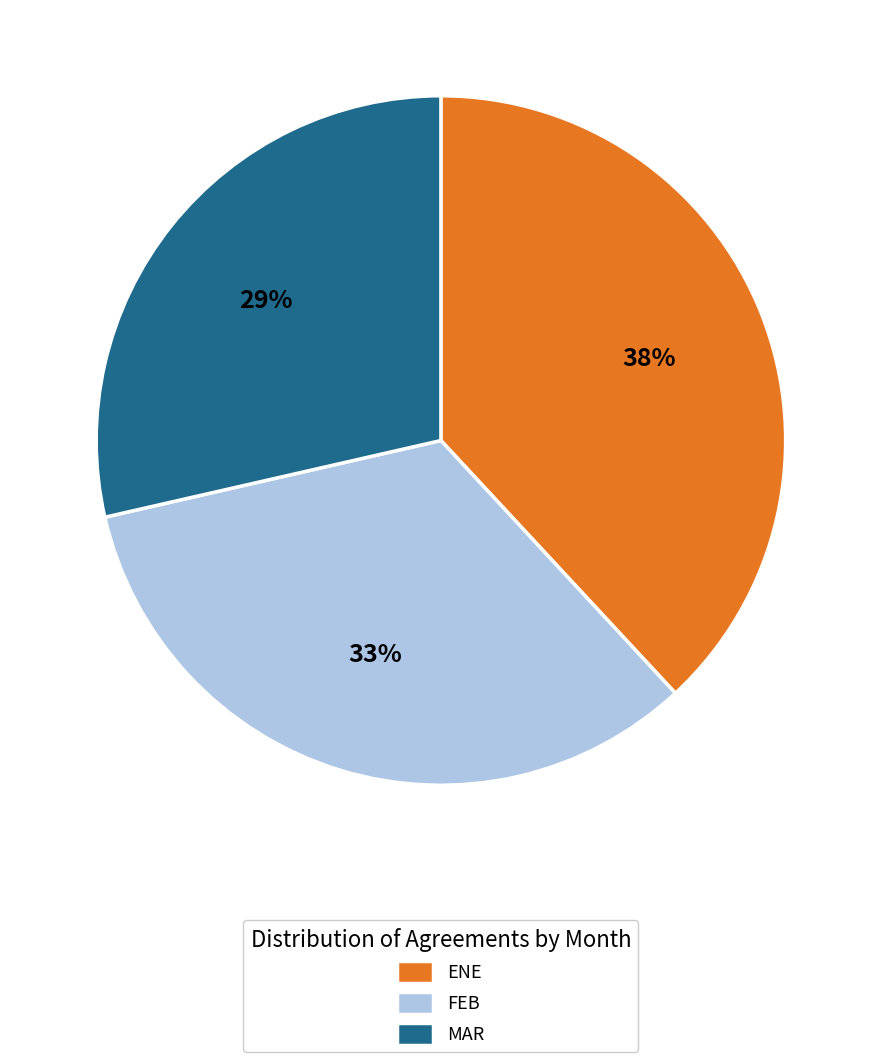

To the nearest percent, what portion does FEB represent?

33%